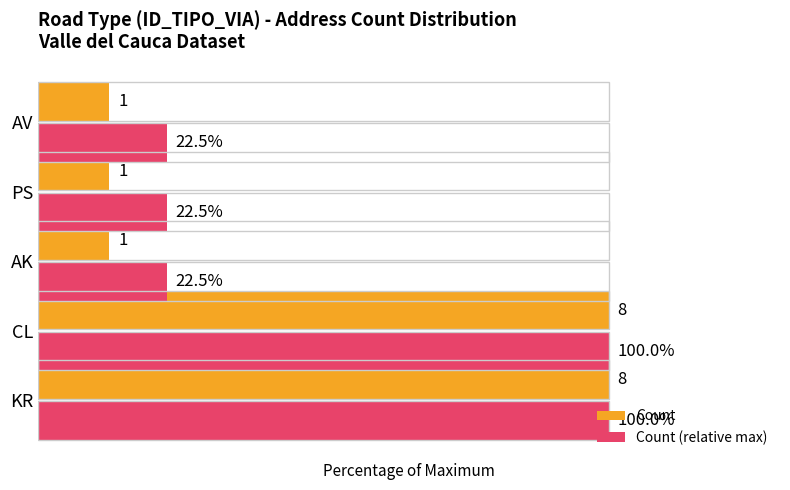

Which series has the largest total across all categories?

Count (relative max)